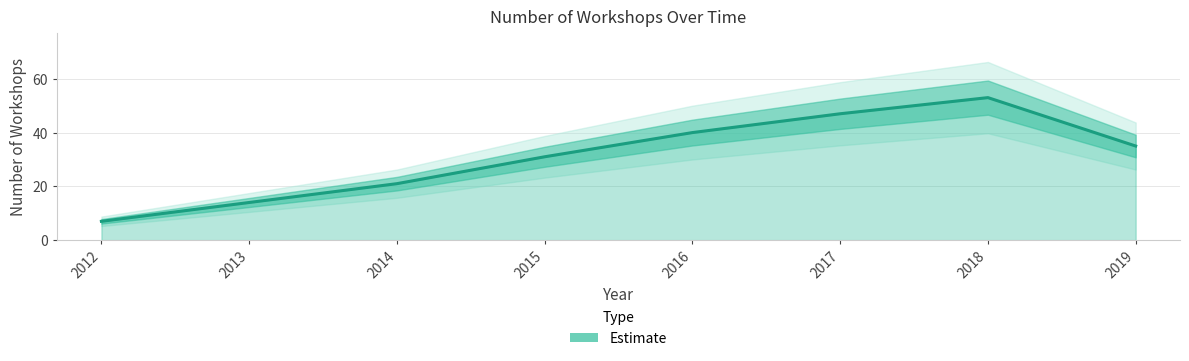

Between 2014 and 2019, which is larger?

2019